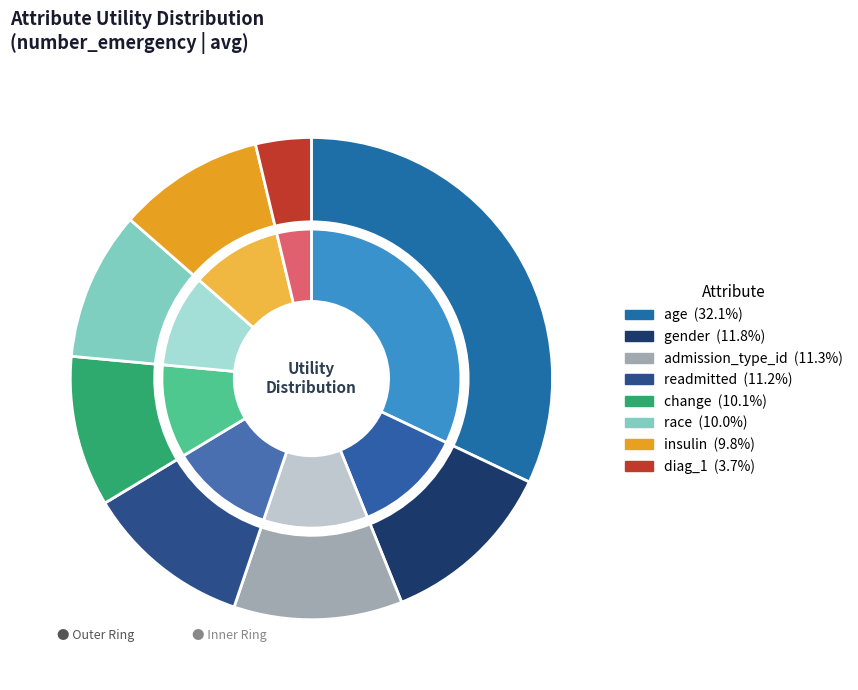

Rank the categories by value from lowest to highest.

diag_1, insulin, race, change, readmitted, admission_type_id, gender, age